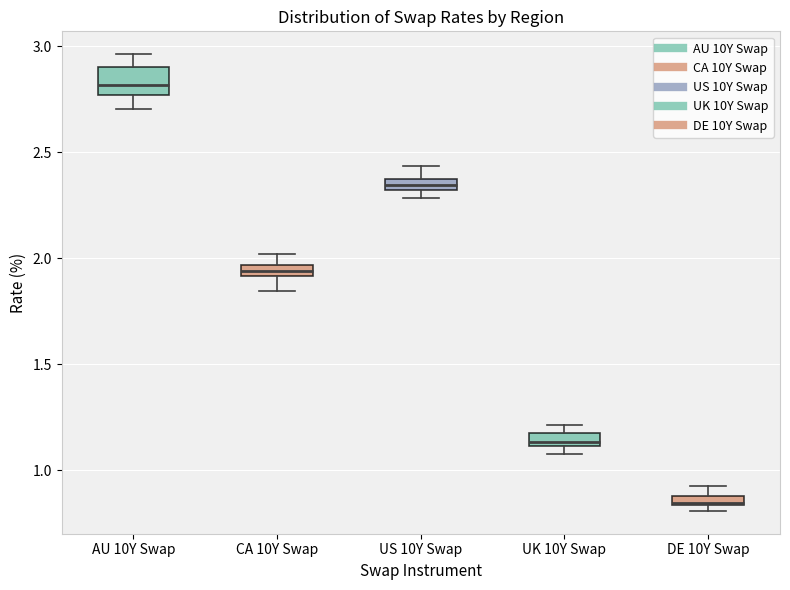

Which box's median line is the lowest?

DE 10Y Swap